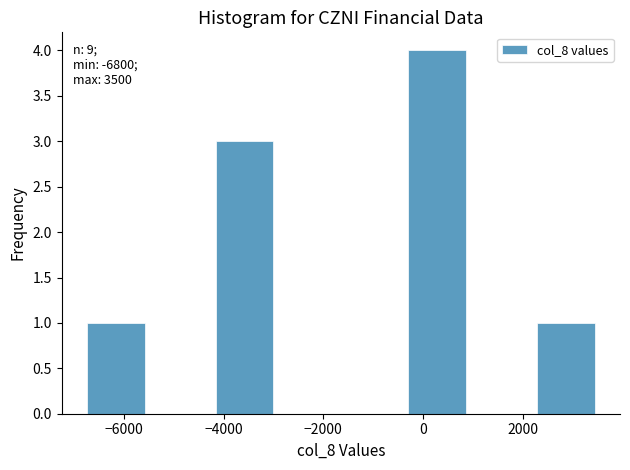

Which range on the x-axis has the tallest bar?

-400 to 1000